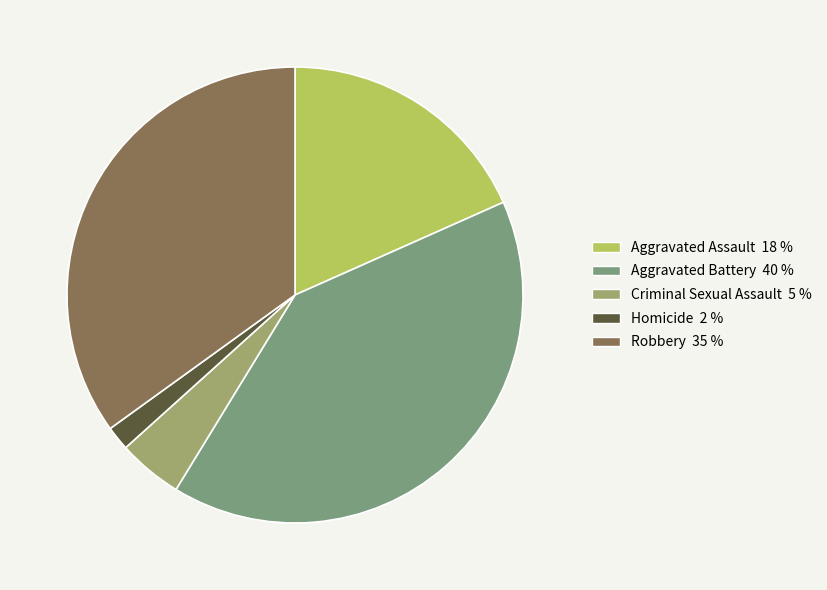

Which slice is the smallest?

Homicide